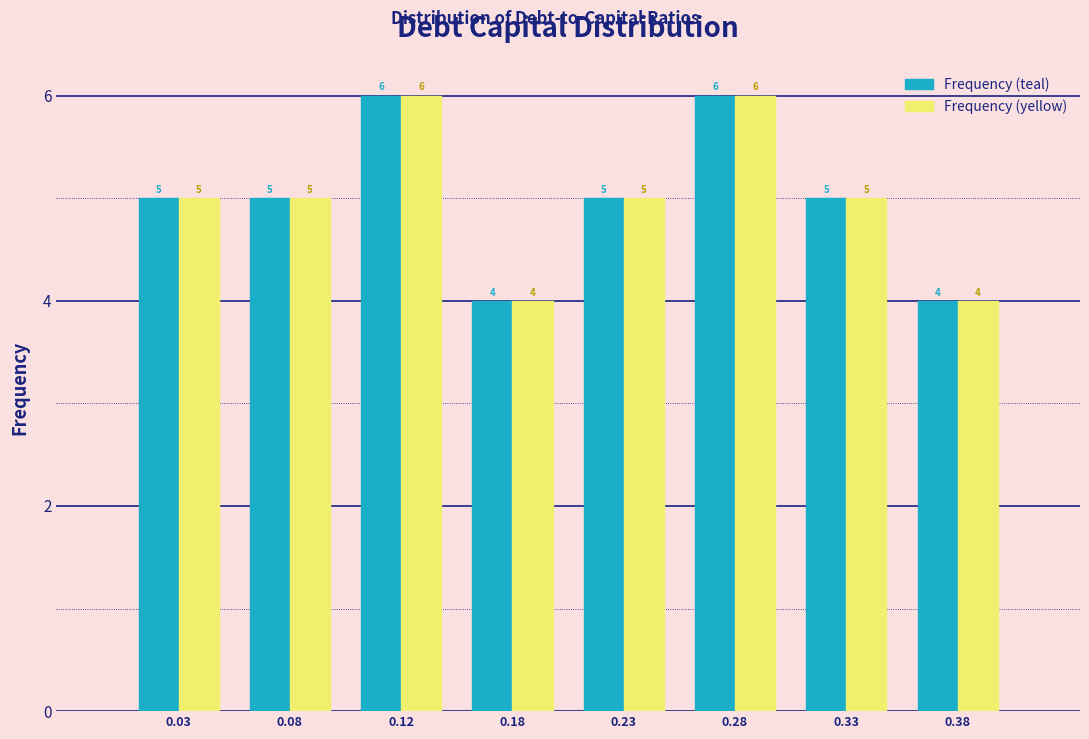

Reading right to left, transcribe all the data shown in this chart.

Frequency (teal): 0.38=4	0.33=5	0.28=6	0.23=5	0.18=4	0.12=6	0.08=5	0.03=5
Frequency (yellow): 0.38=4	0.33=5	0.28=6	0.23=5	0.18=4	0.12=6	0.08=5	0.03=5